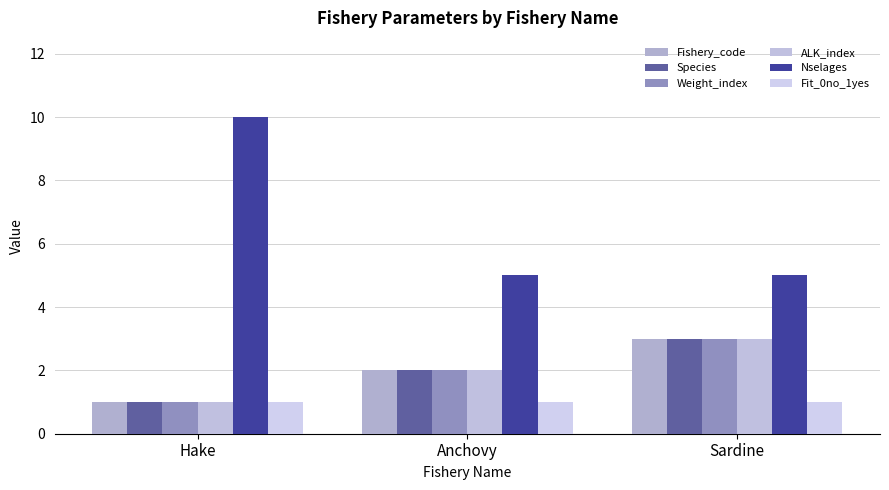

At how many categories does at least one series exceed 1?

3